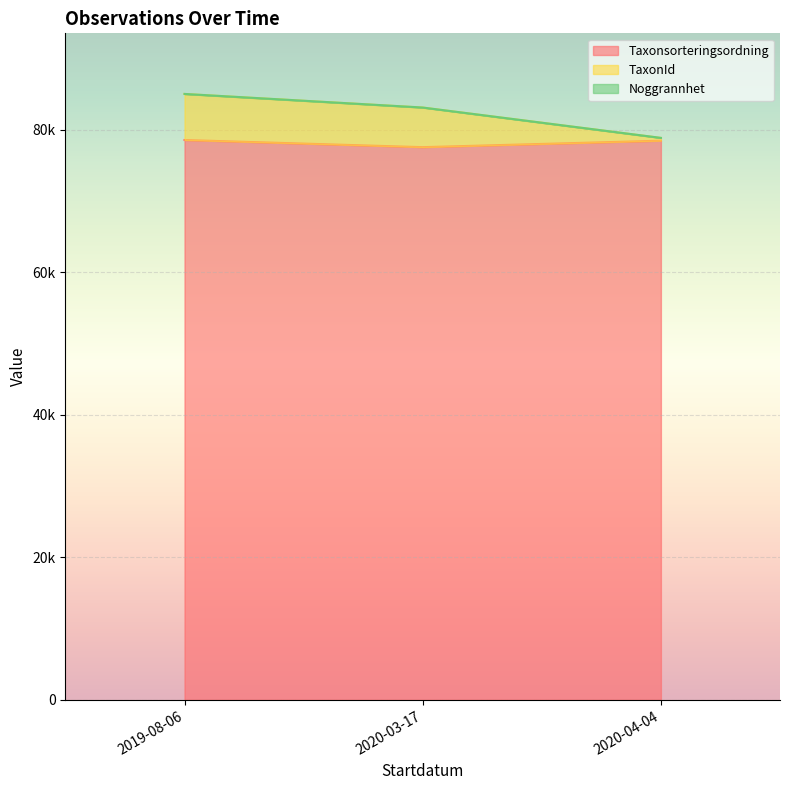

True or false: Noggrannhet has a value of 2 at 2020-04-04.

False